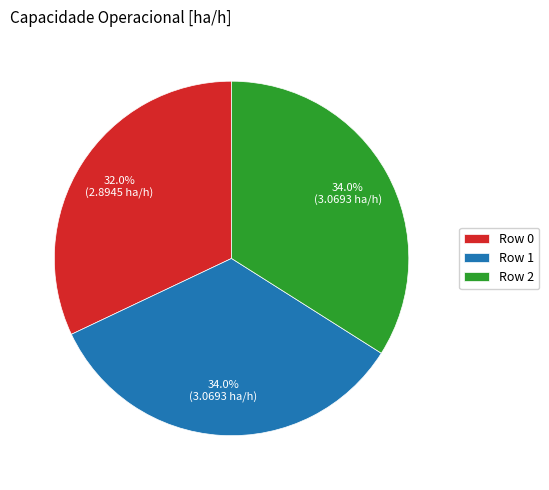

To the nearest percent, what percentage of the pie is Row 0?

32%